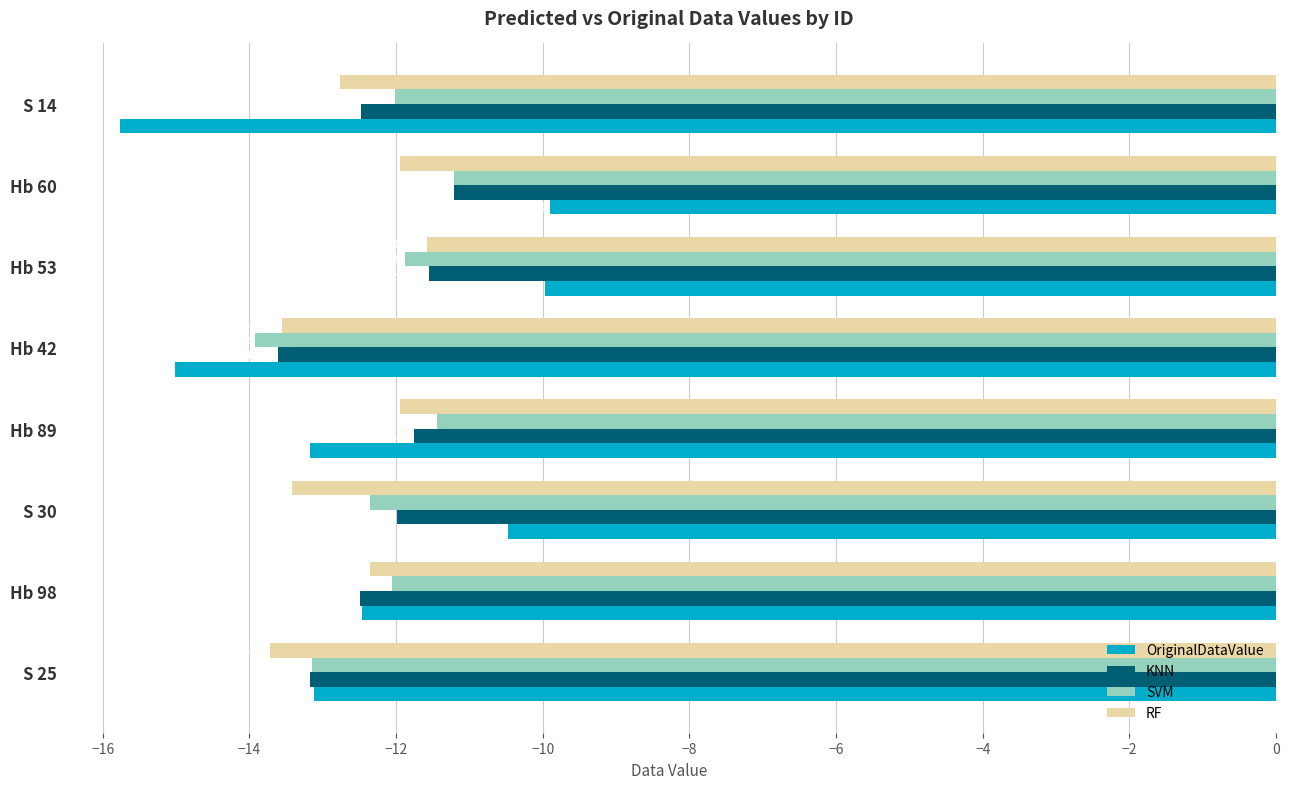

What are all the series names shown in the legend?

OriginalDataValue, KNN, SVM, RF